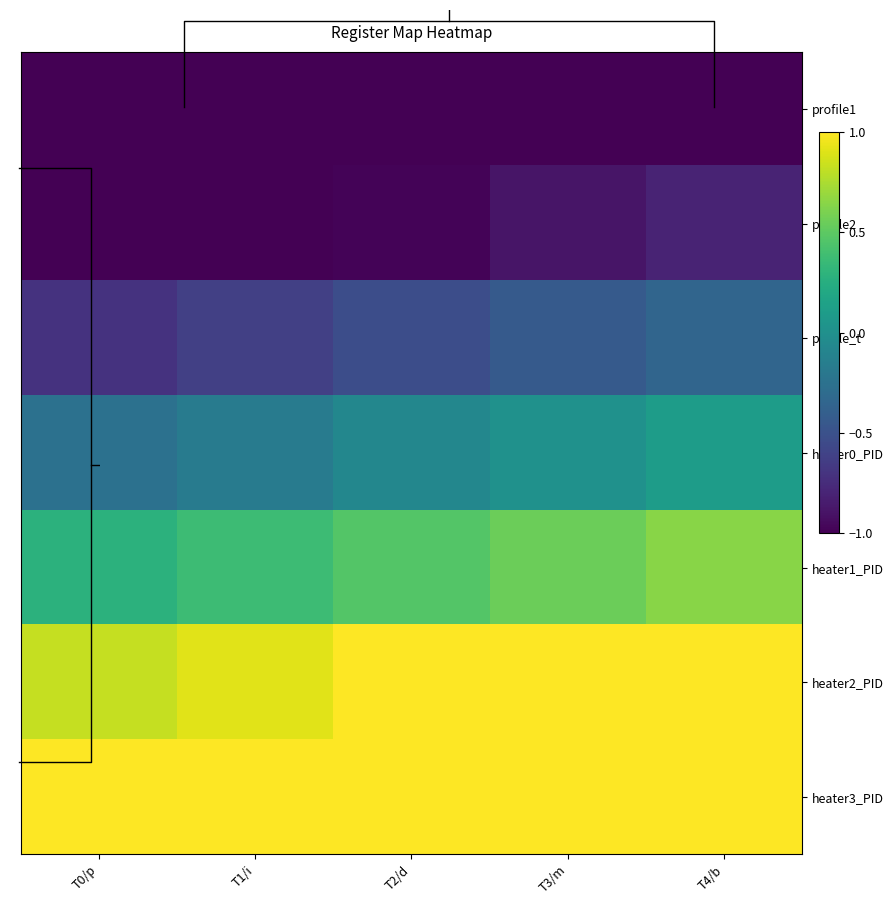

The value of heater0_PID at T2/d is -0.0. True or false?

False